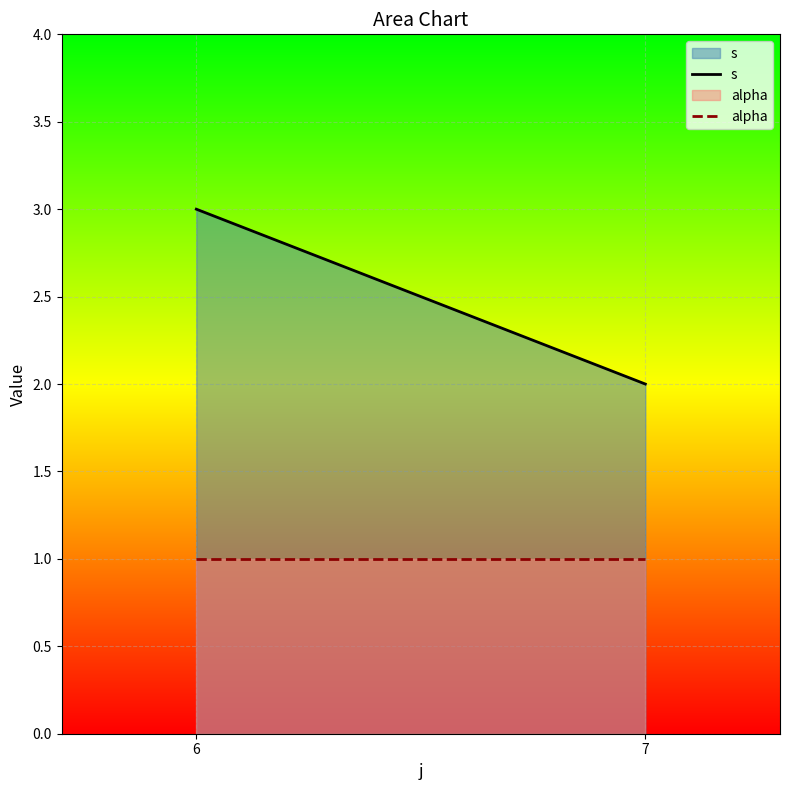

List the series in order of their peak value, highest first.

s, alpha